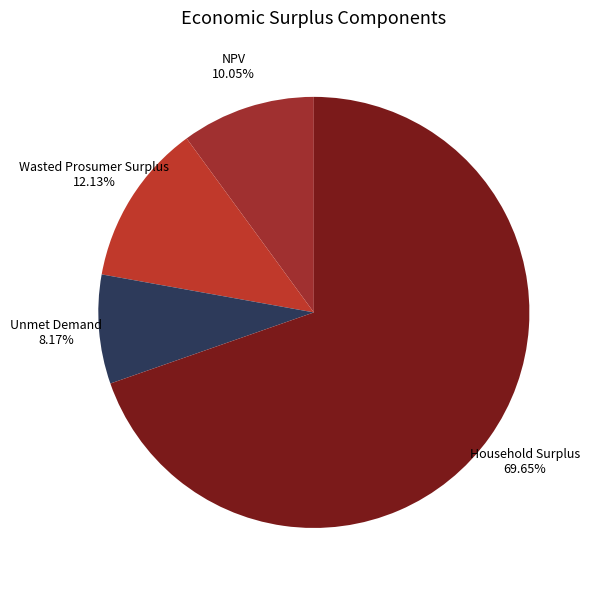

To the nearest percent, what percentage of the pie is Household Surplus?

70%